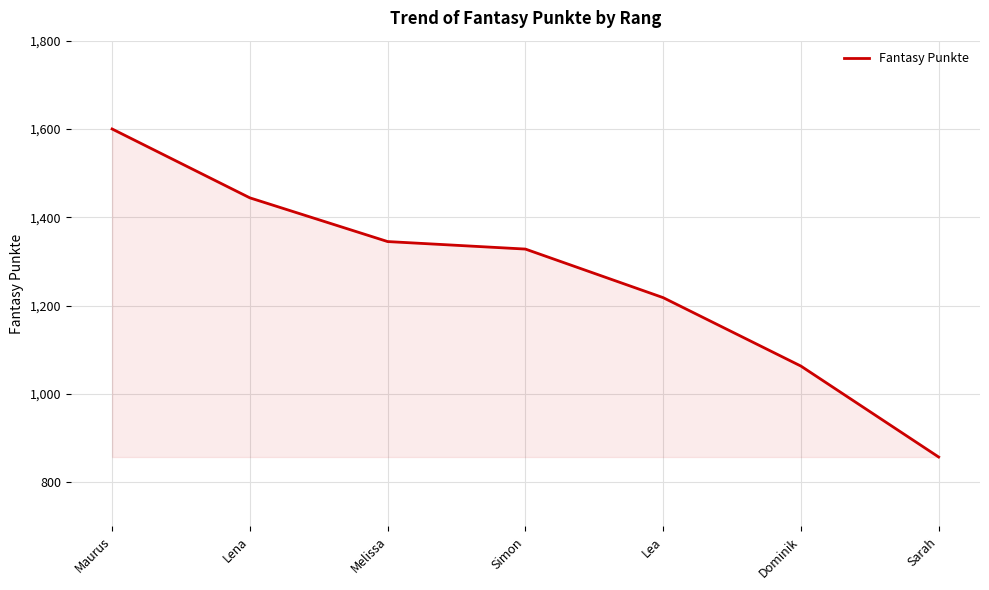

The chart shows a value of 614 at Lena. True or false?

False